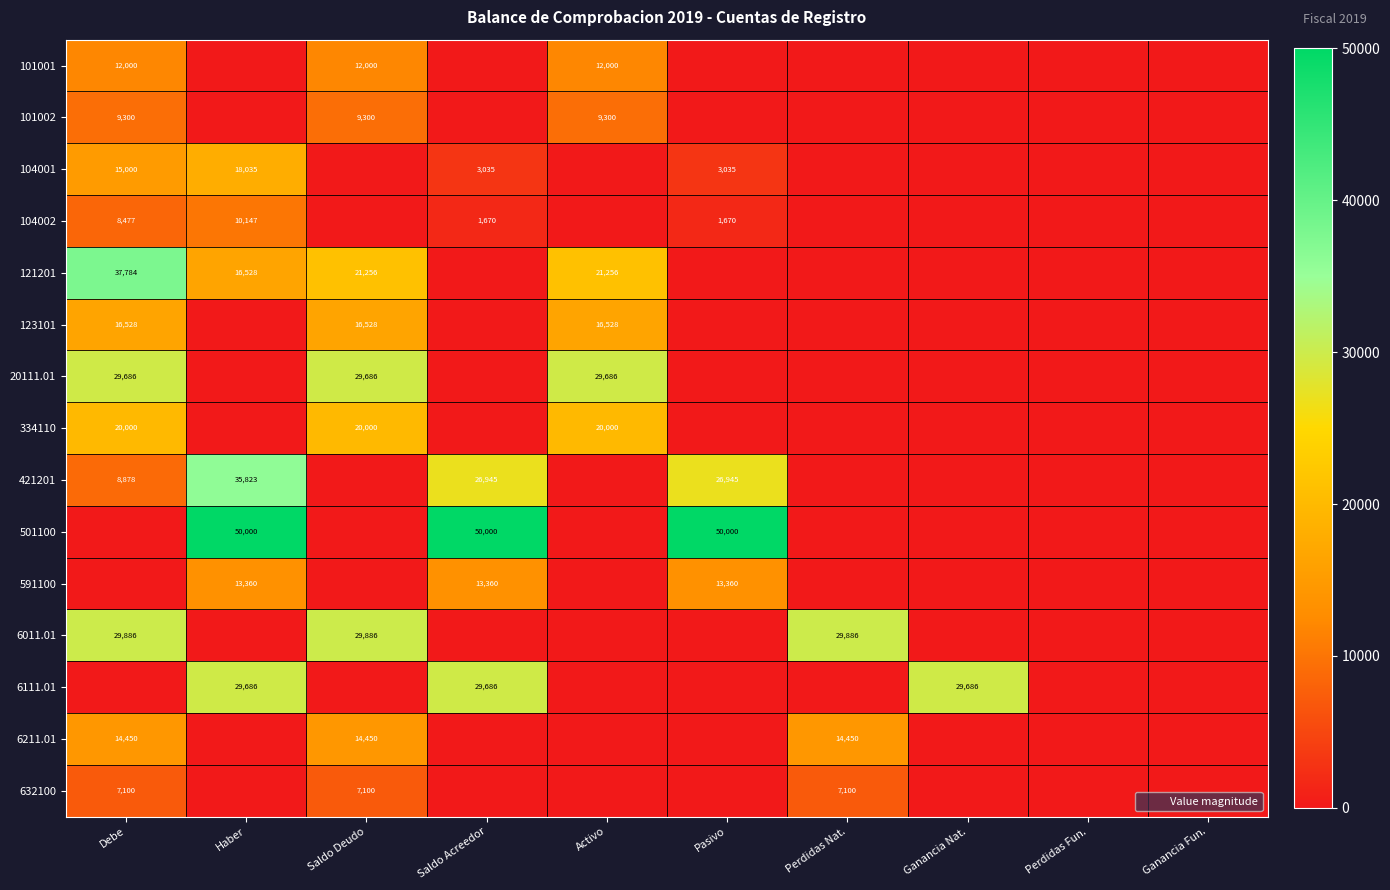

Is it true that 6111.01 equals 13138.2 at Haber?

False